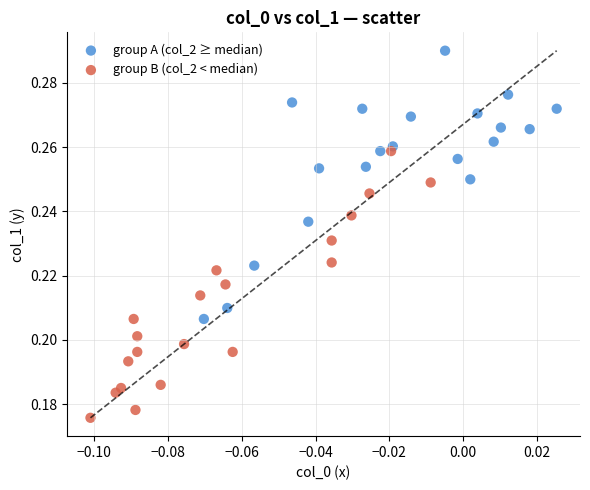

Which series reaches the maximum Y coordinate?

group A (col_2 ≥ median)